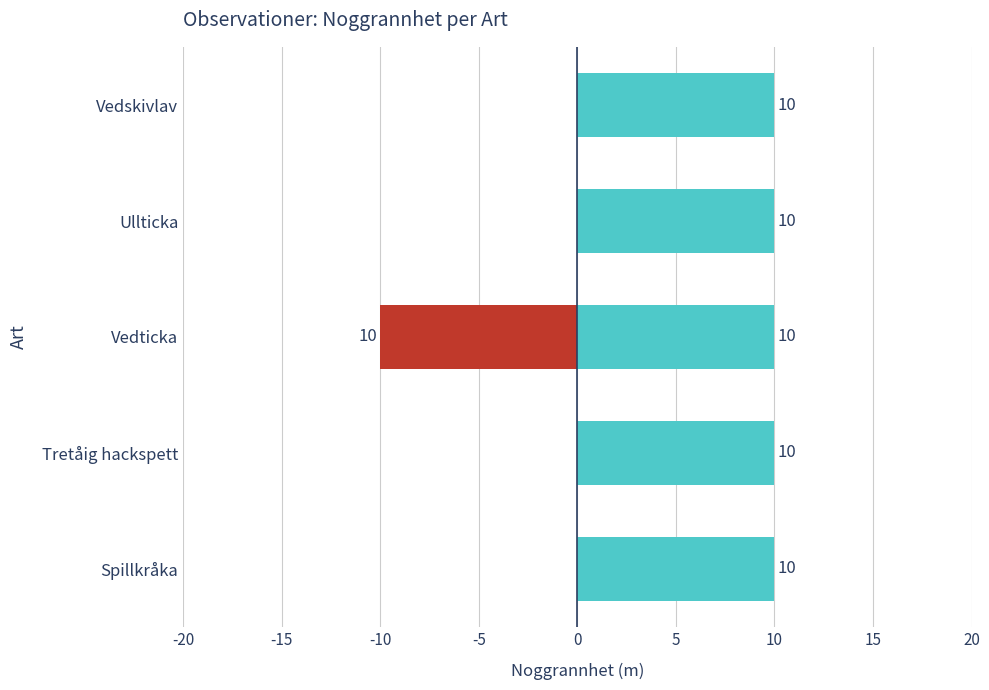

True or false: the data shows 3 at Vedskivlav.

False